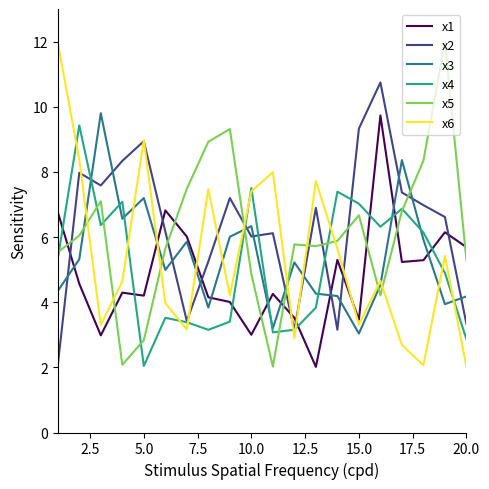

Is this an area chart (filled region under the line)?

No